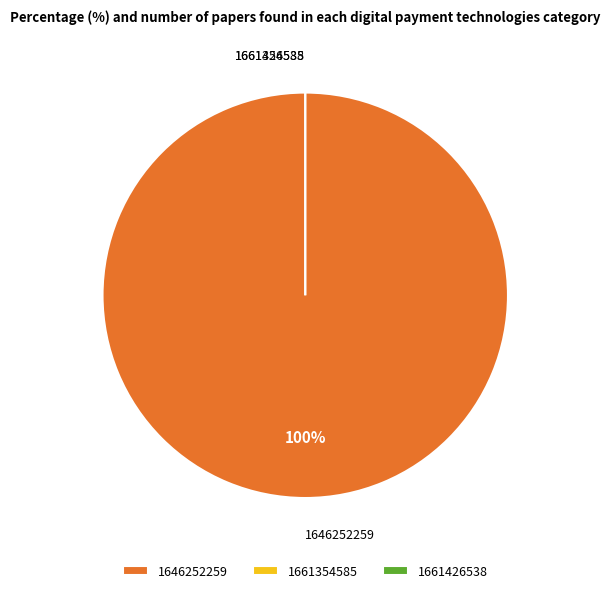

The 1646252259 slice represents 100% of the pie. True or false?

True